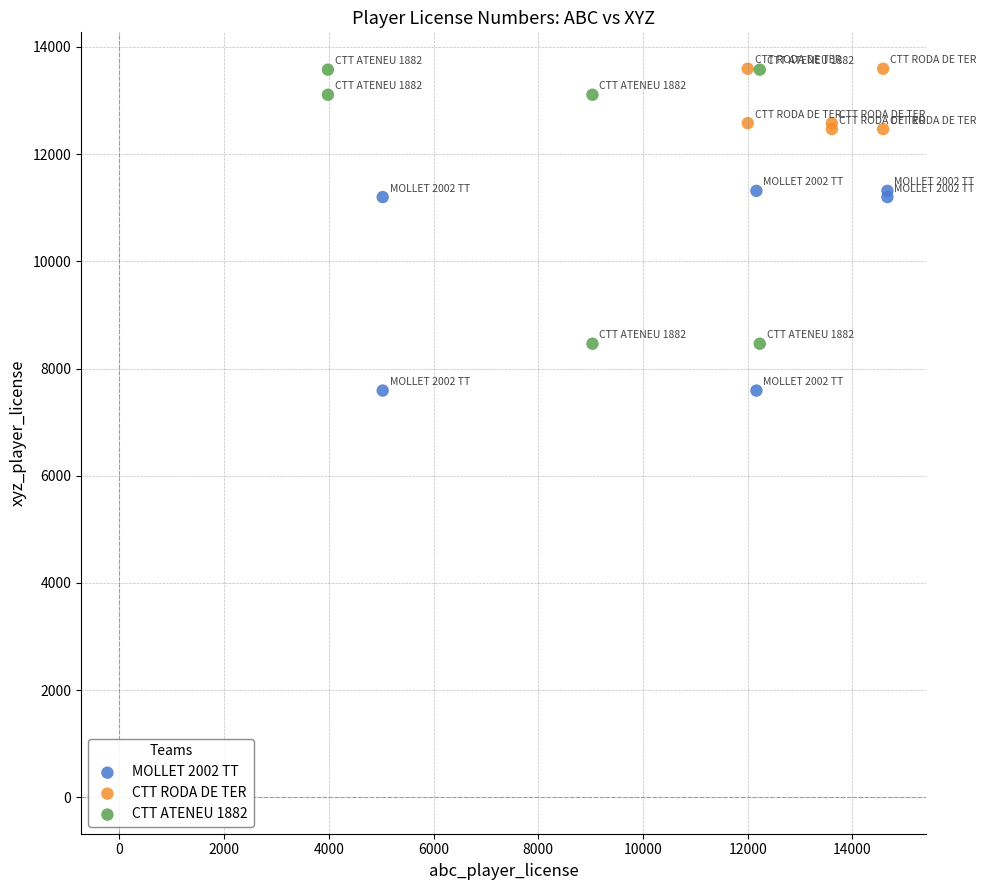

Which series has the largest Y range (max minus min)?

CTT ATENEU 1882